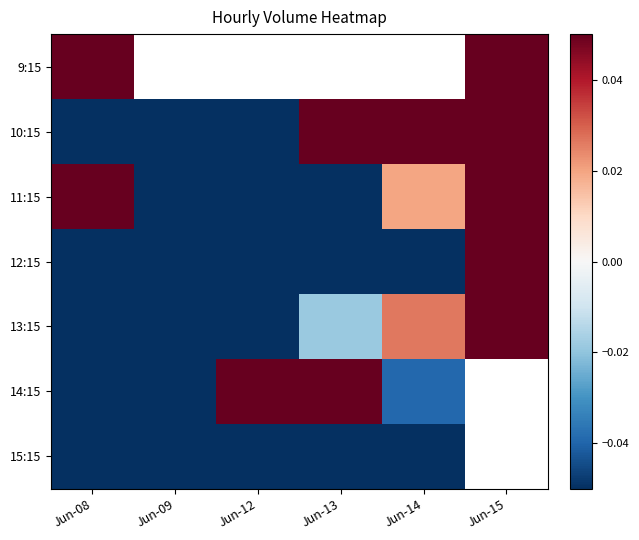

Is the value of 9:15 at Jun-08 greater than the value of 15:15 at Jun-12?

Yes